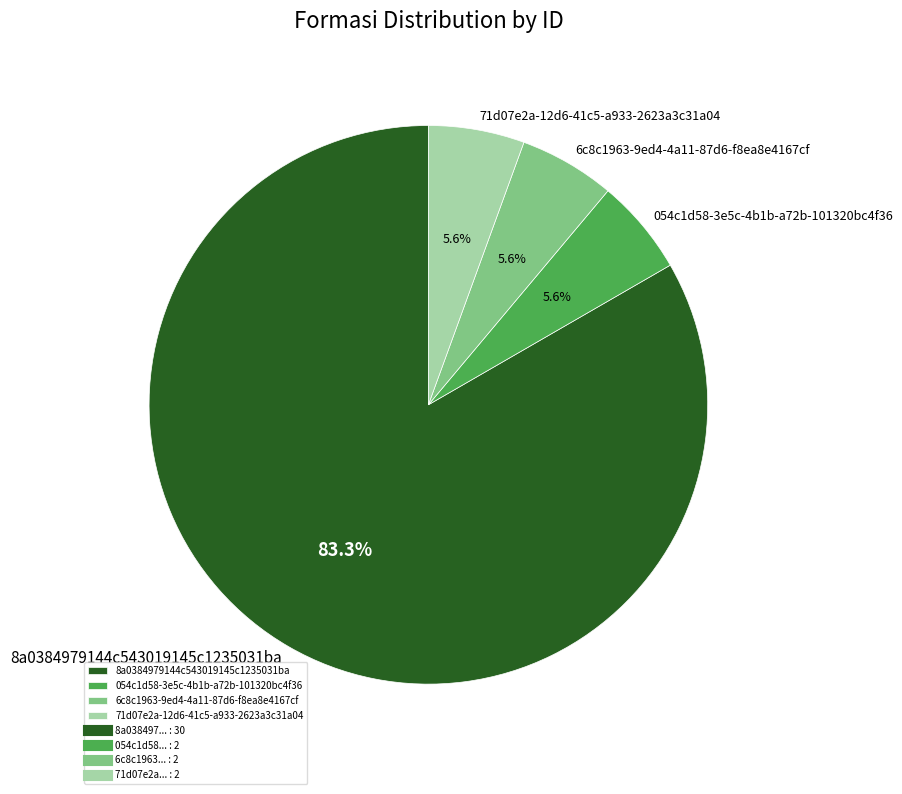

What percentage is the 054c1d58-3e5c-4b1b-a72b-101320bc4f36 slice, to the nearest percent?

6%